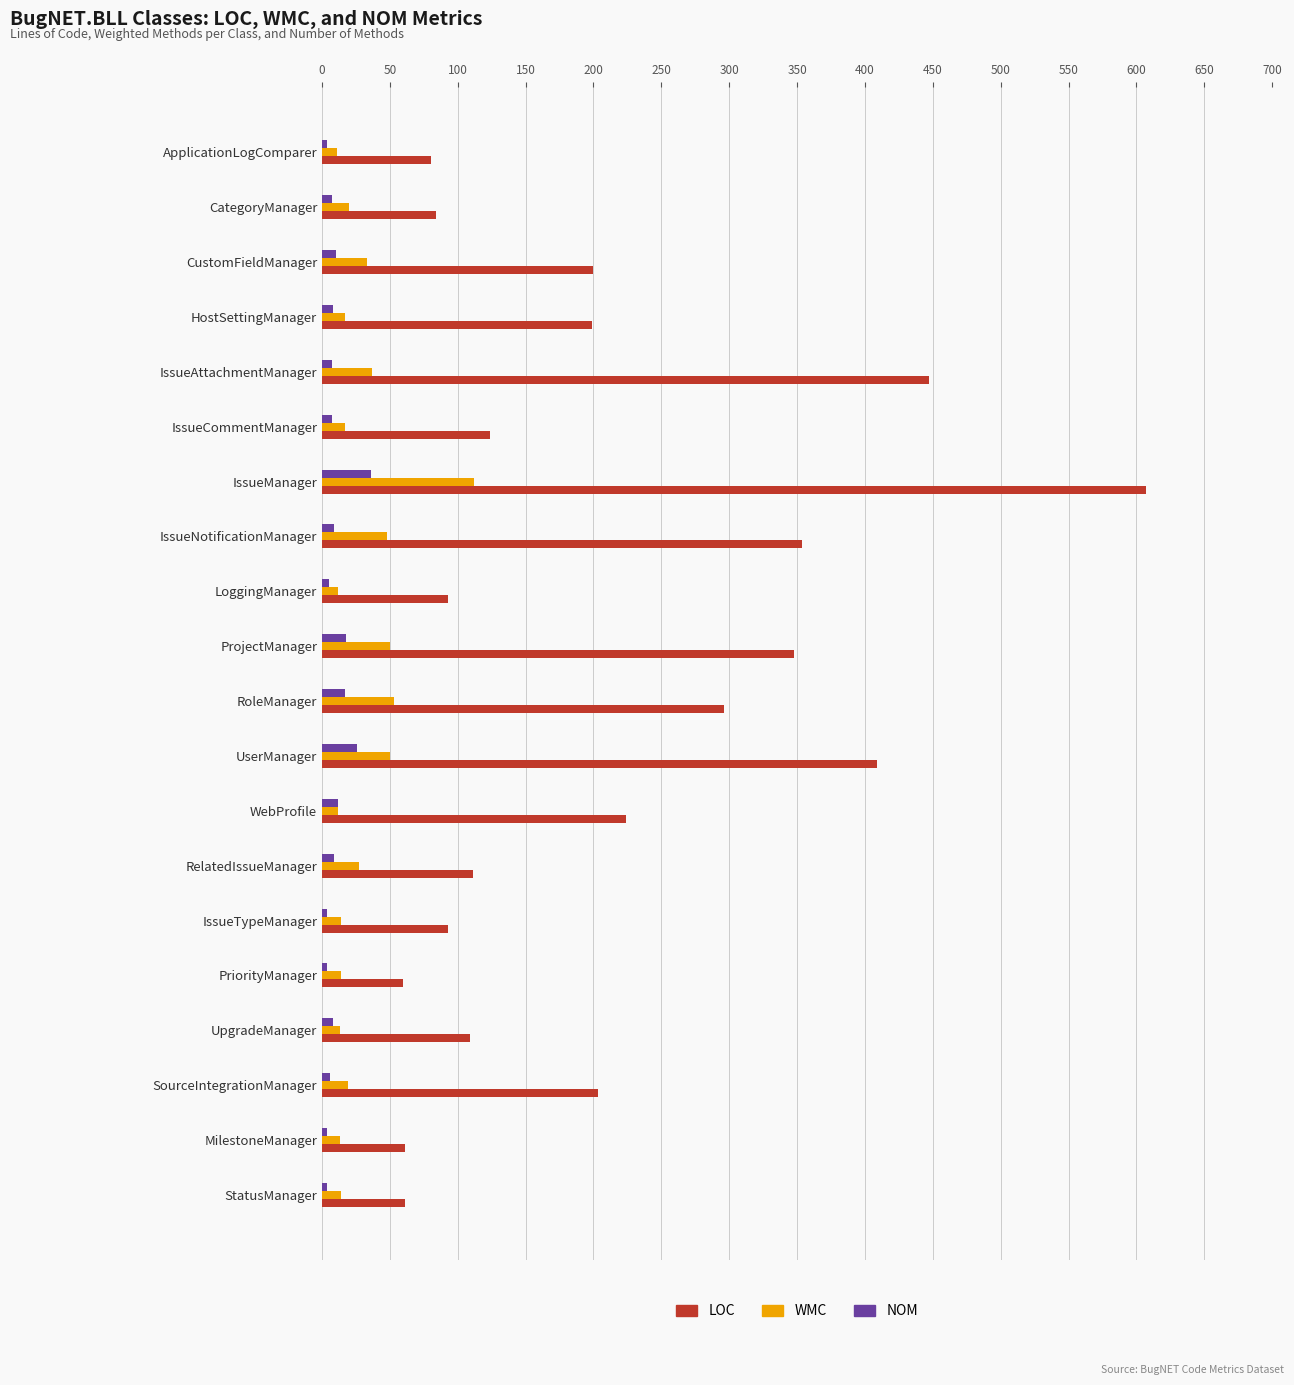

At which category is the sum across all series the highest?

IssueManager